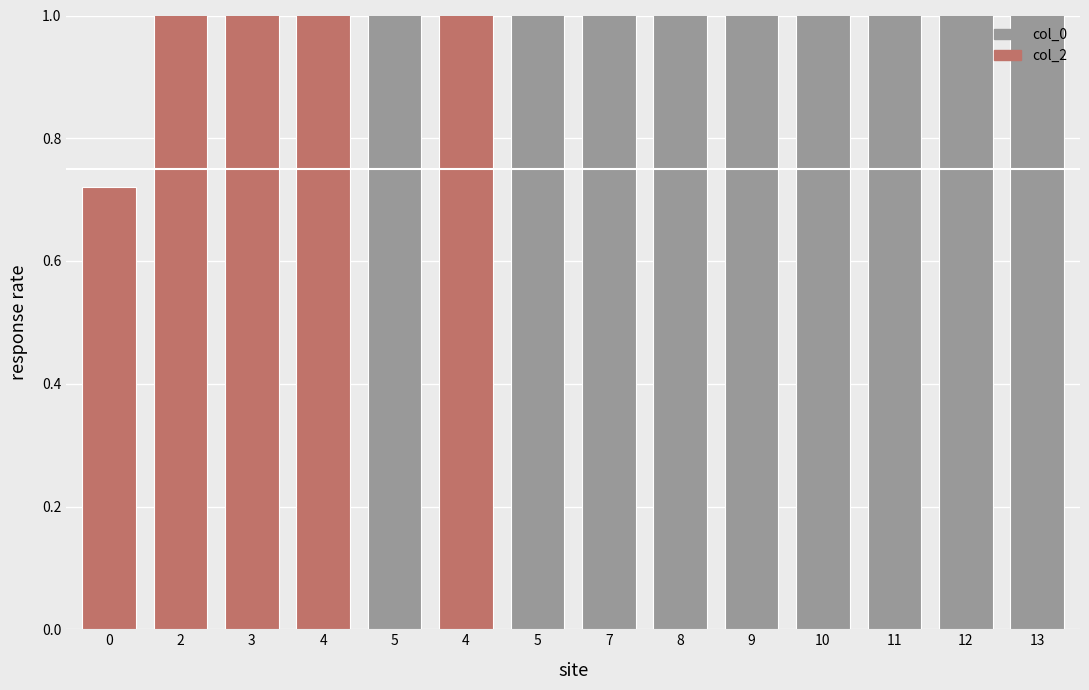

Reading left to right, what are all the values shown in this chart?

0.7	1.3	1.3	1.4	1.4	1.4	1.4	1.4	1.5	1.5	1.5	1.5	1.5	1.6